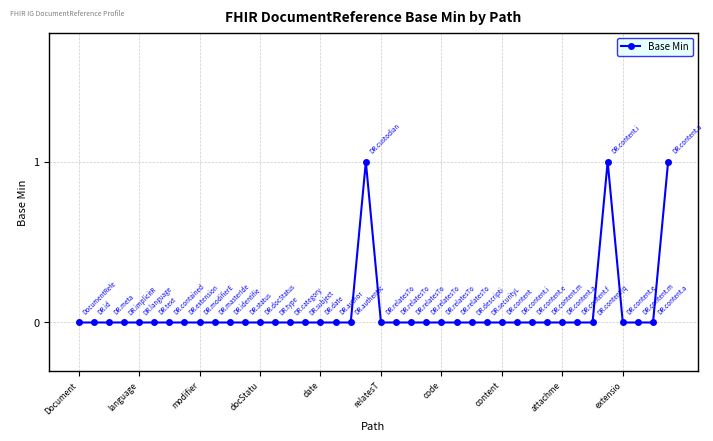

True or false: there are more than 1 points higher than both neighbors.

True